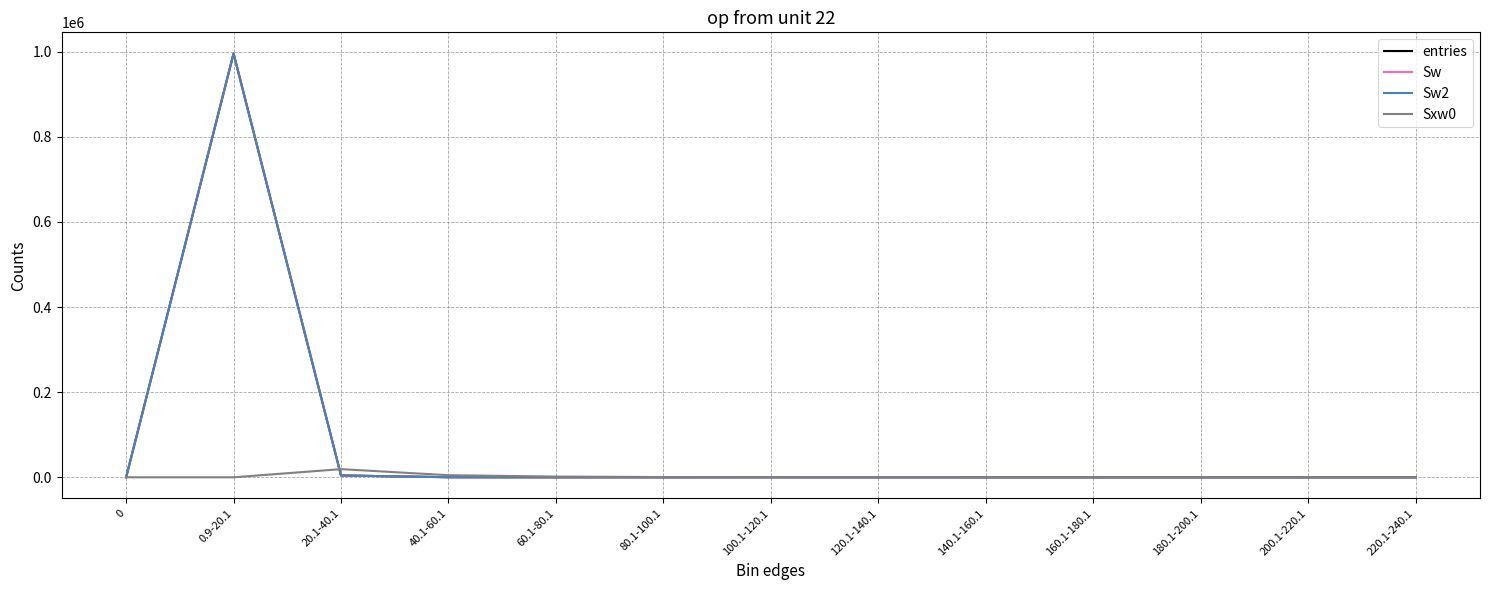

Reading left to right, transcribe all the data shown in this chart.

entries: 0	995498	4267	178	35	9	7	5	0	1	0	0	0
Sw: 0	995498	4267	178	35	9	7	5	0	1	0	0	0
Sw2: 0	995498	4267	178	35	9	7	5	0	1	0	0	0
Sxw0: 0	0	19170	4913	1664	598	633	532	0	146	0	0	0